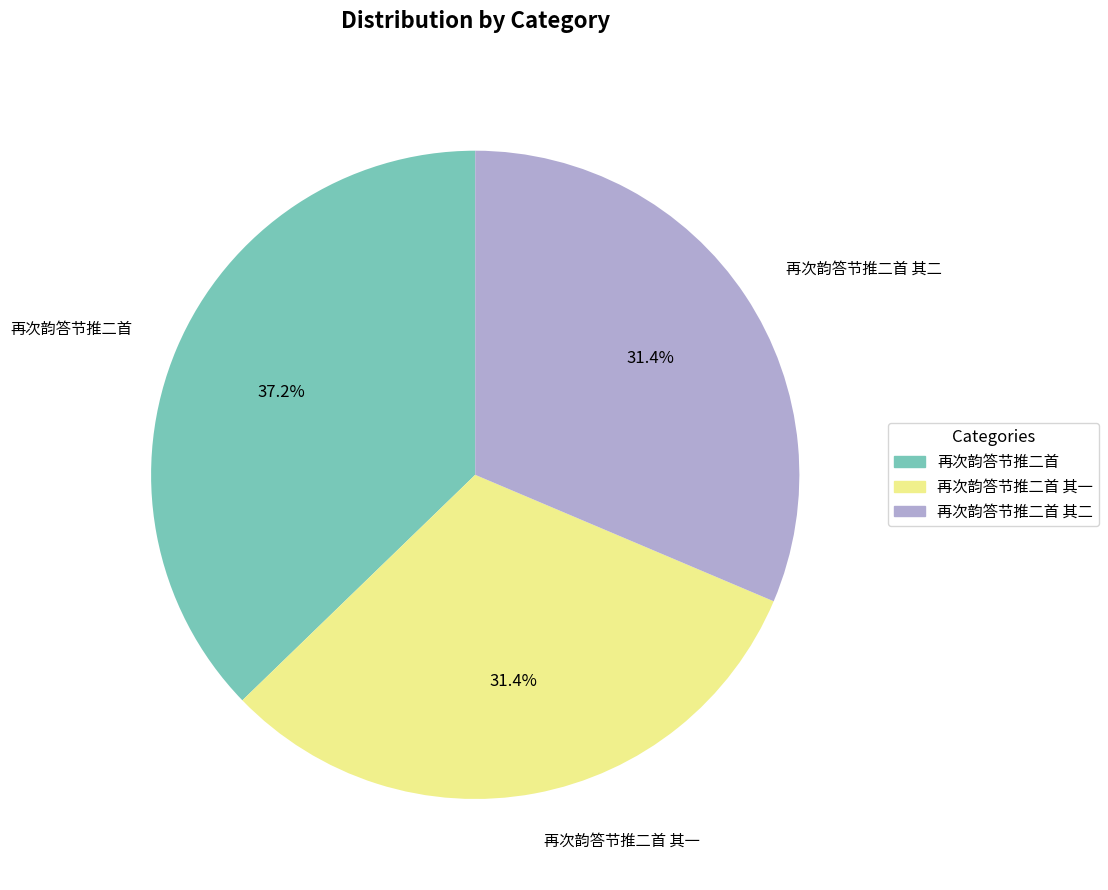

To the nearest percent, what is the average slice percentage?

33%